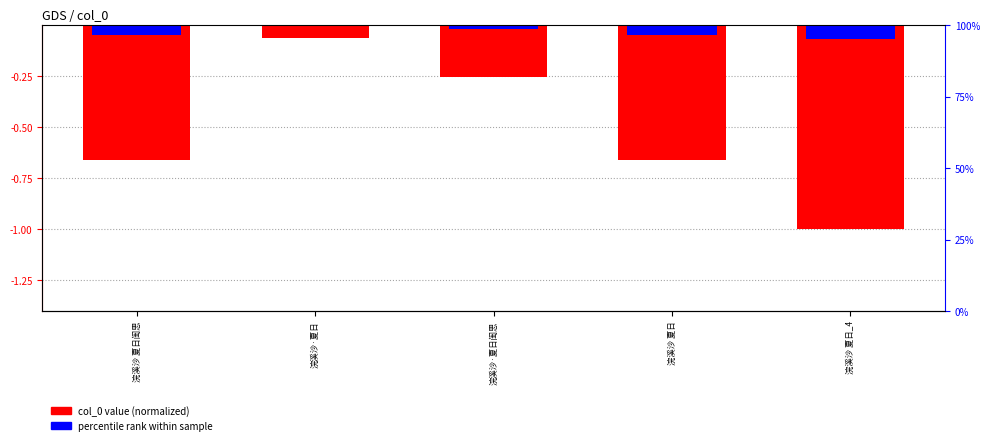

What is the label of the 5th bar from the right?

浣溪沙 夏日闺思